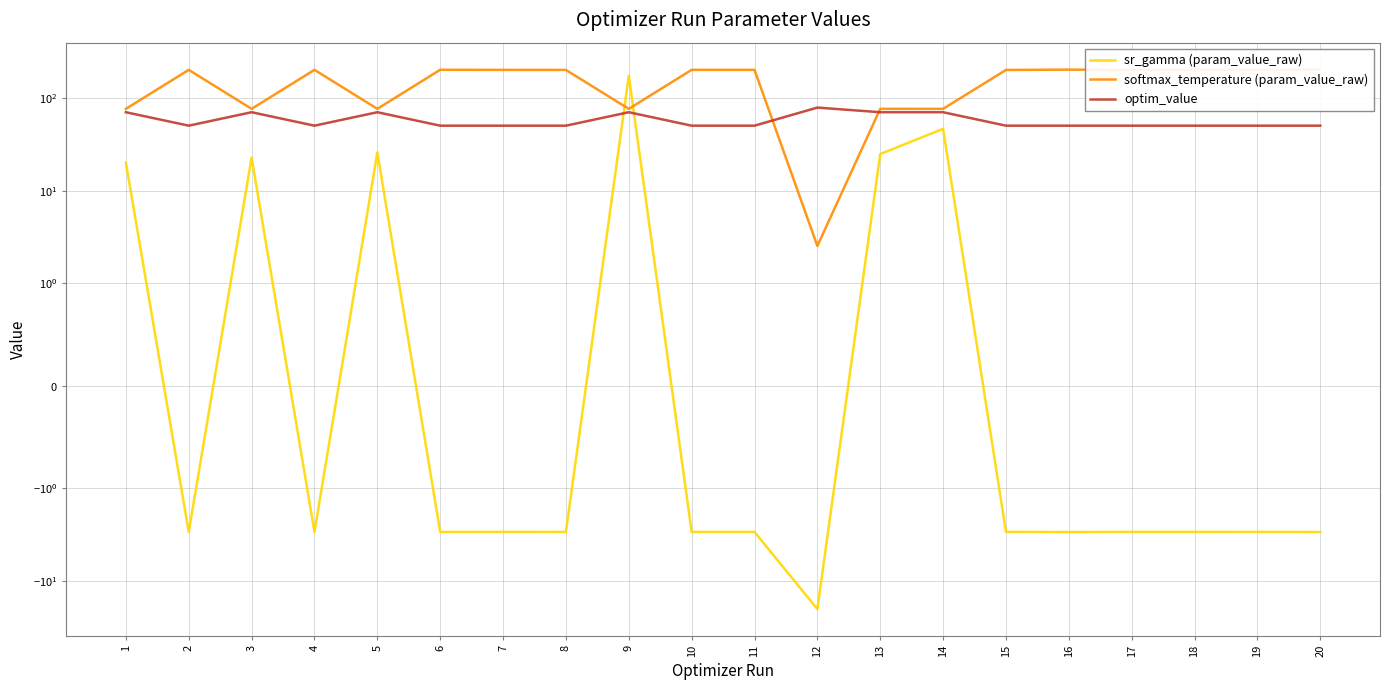

What is the sum of the softmax_temperature (param_value_raw) values at 17 and 2?

408.0